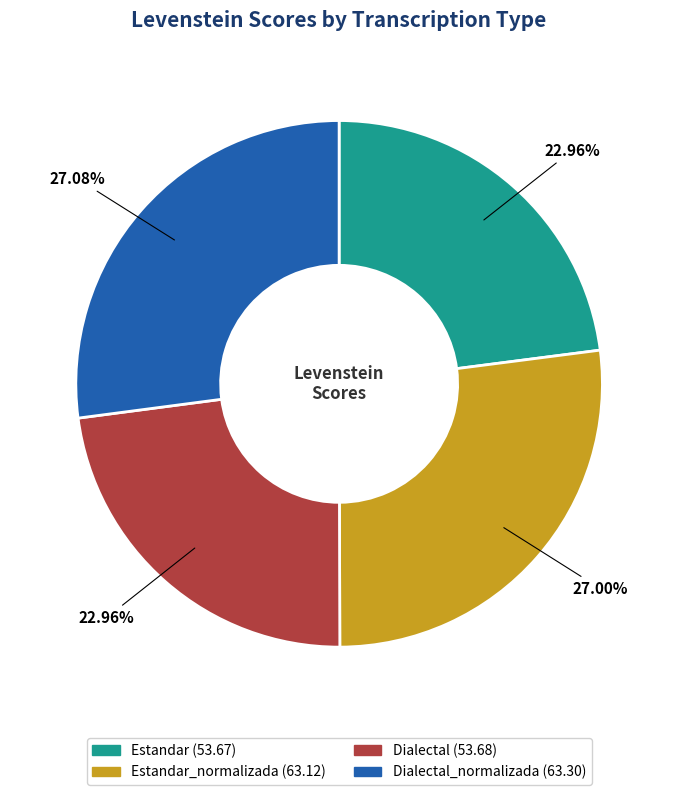

Is there any slice that represents more than half of the pie?

No